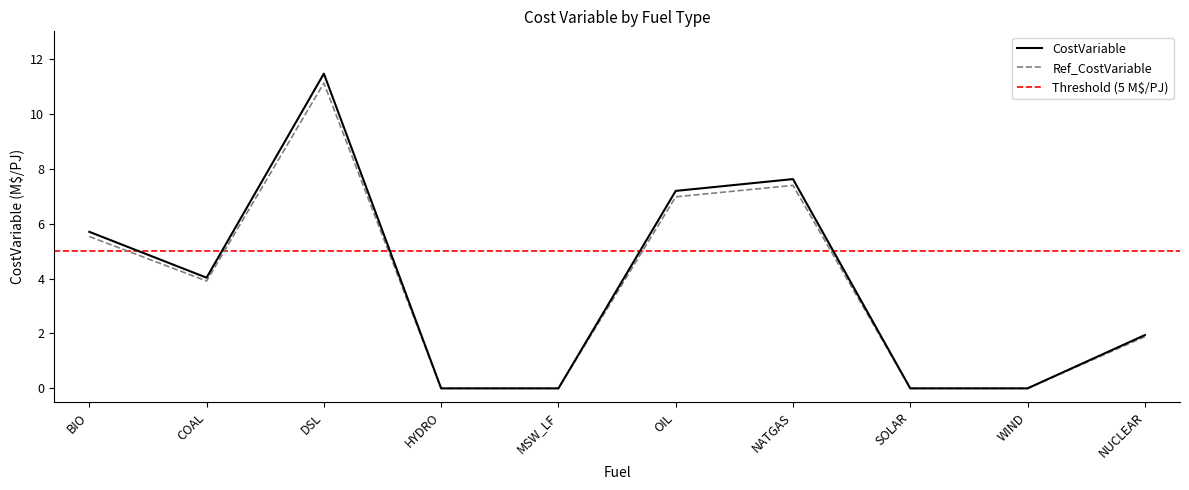

Is it true that the value at COAL is 1.2?

False